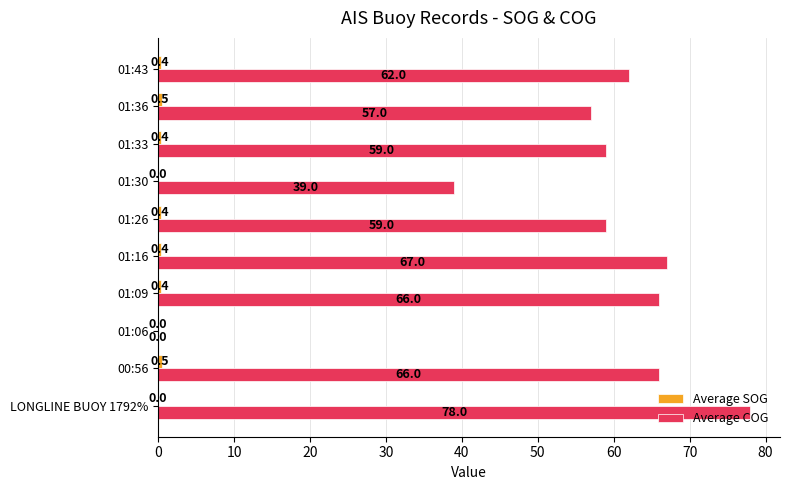

At which category is the sum across all series the highest?

LONGLINE BUOY 1792%